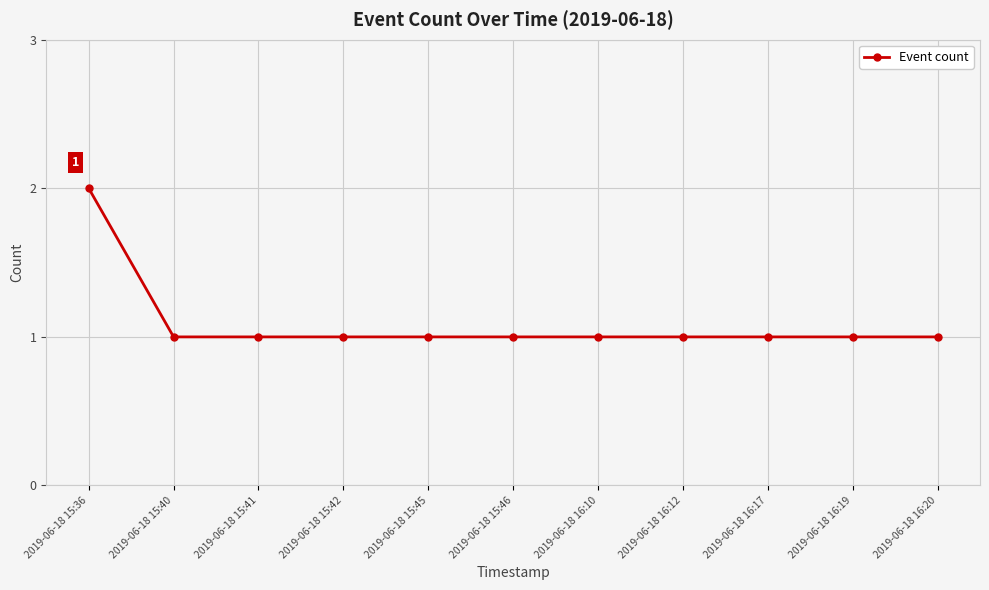

What is the sum of all values?

12